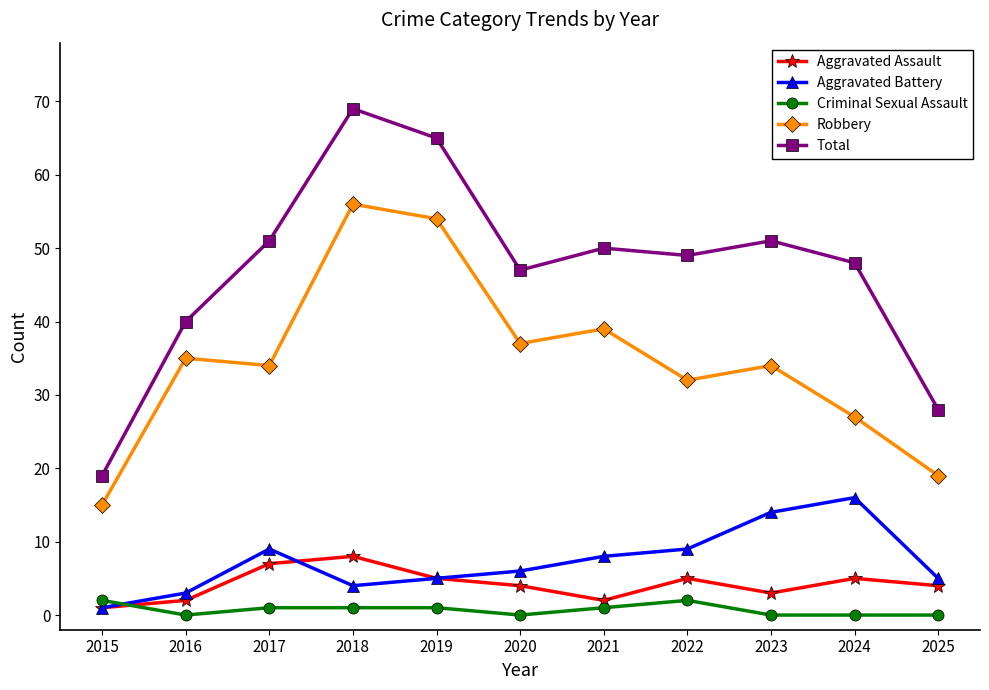

Is it true that Total equals 50 at 2021?

True